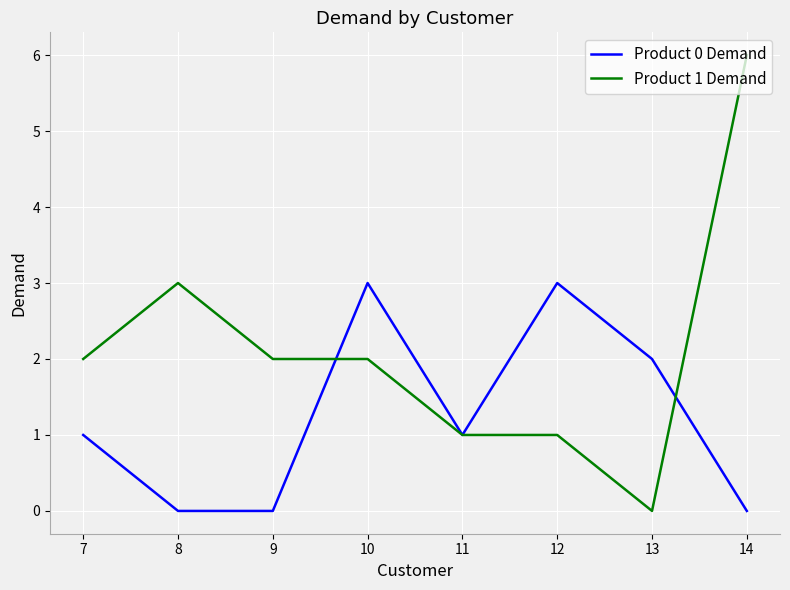

Does the chart have visible grid lines?

Yes